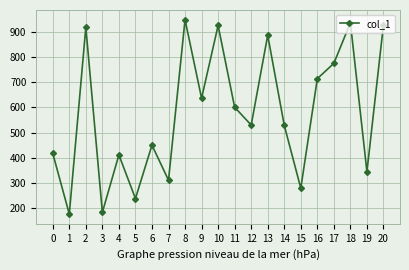

What is the difference between the maximum and minimum values?

775